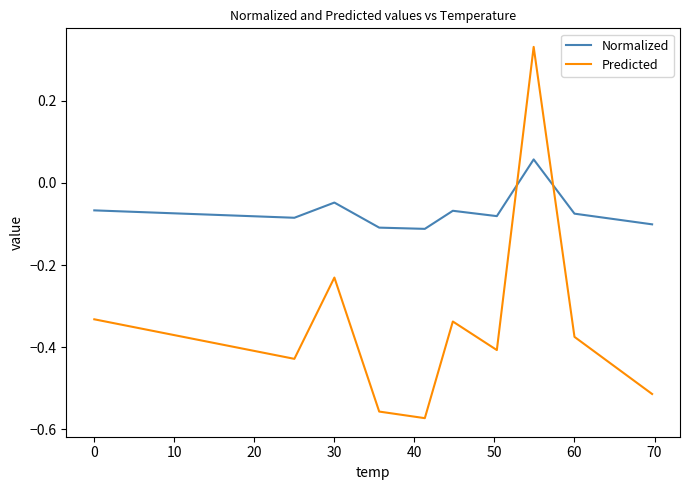

Which series ends up on top after the final intersection of Normalized and Predicted?

Normalized